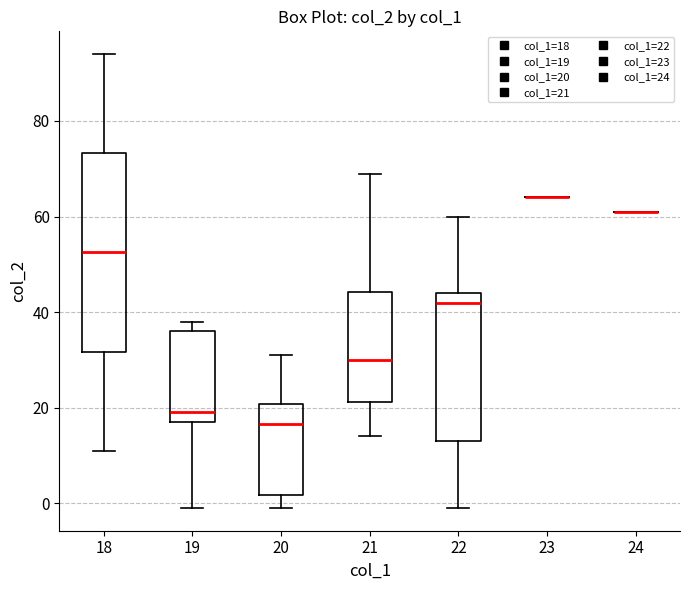

Reading left to right, read every box against the y-axis: the position of its median line, the range the box covers, and the ends of its whiskers. The values are not printed on the chart, so give them approximately, as read against the axis.

18: median 52, box 32 to 74, whiskers 12 to 94
19: median 20, box 18 to 36, whiskers 0 to 38
20: median 16, box 2 to 20, whiskers 0 to 32
21: median 30, box 22 to 44, whiskers 14 to 70
22: median 42, box 14 to 44, whiskers 0 to 60
23: box collapsed to a line at 64, whiskers 64 to 64
24: box collapsed to a line at 62, whiskers 62 to 62